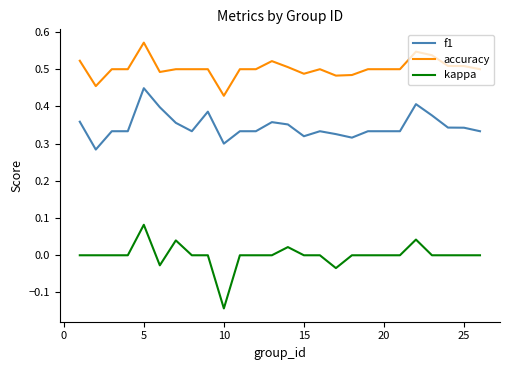

Rank the series by their average value, from lowest to highest.

kappa, f1, accuracy